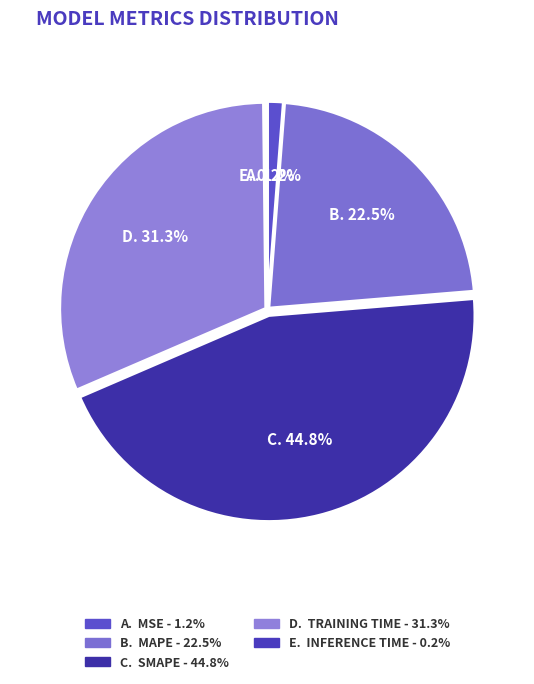

What is the smallest slice in the pie chart?

Inference Time